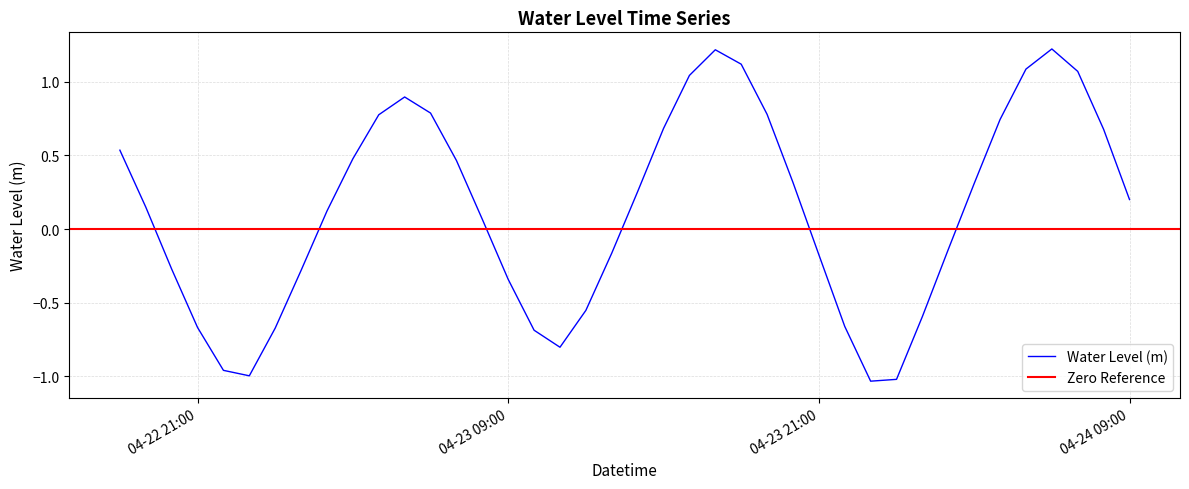

What is the highest value of the Water Level (m) series?

1.2